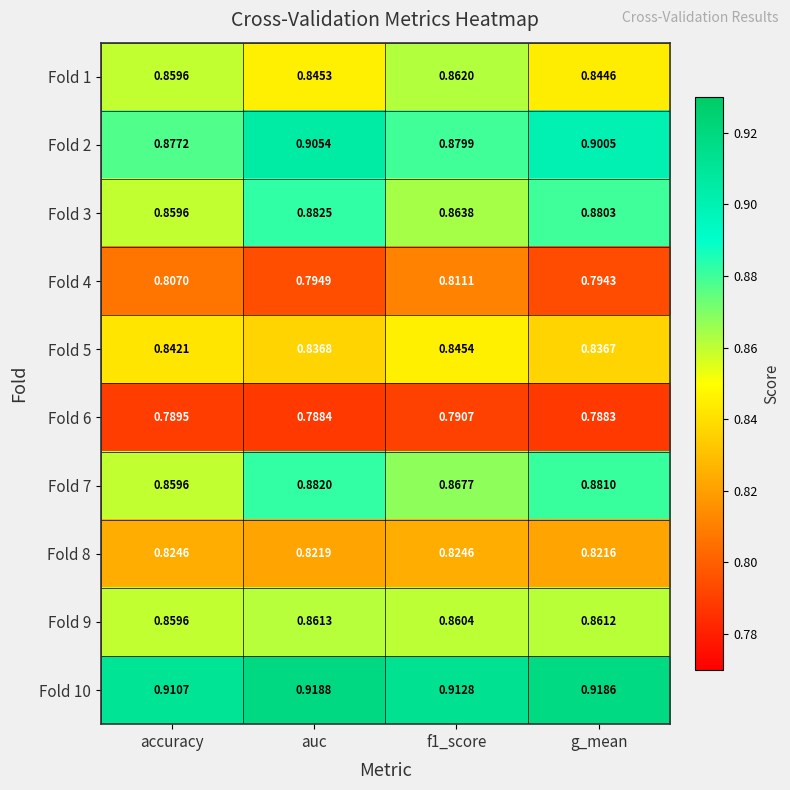

Count the number of data series in this chart.

10